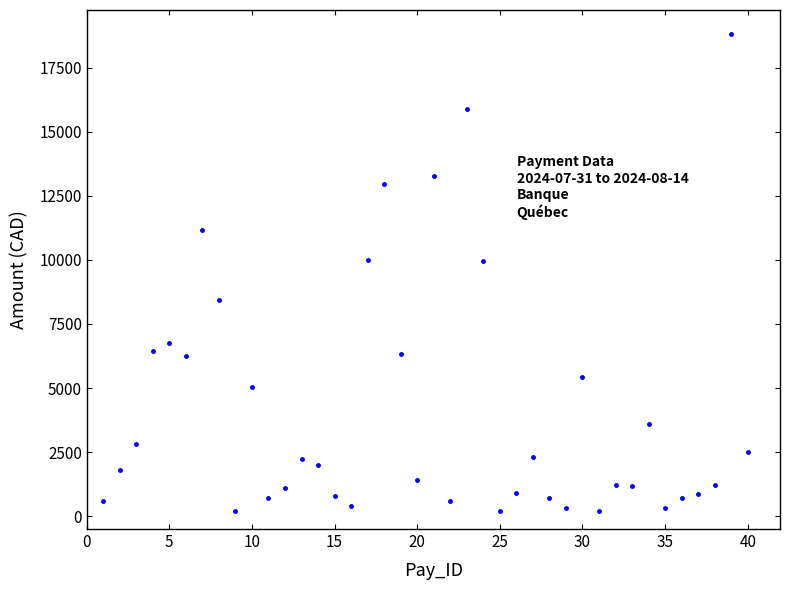

What is the range of X values (max minus min)?

39.0